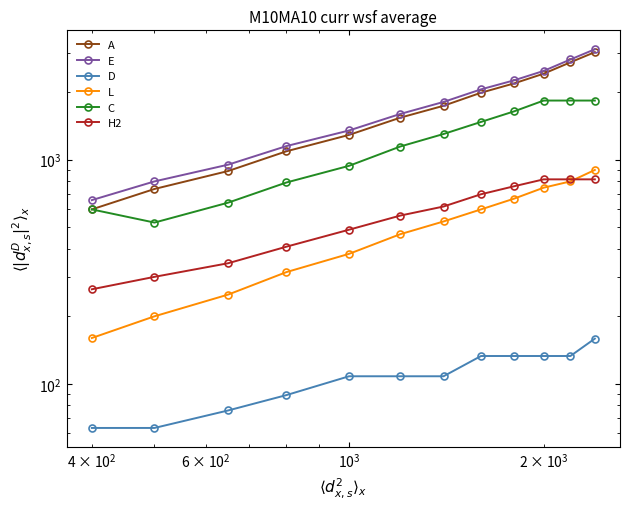

What is the sum of all H2 values?

6899.0